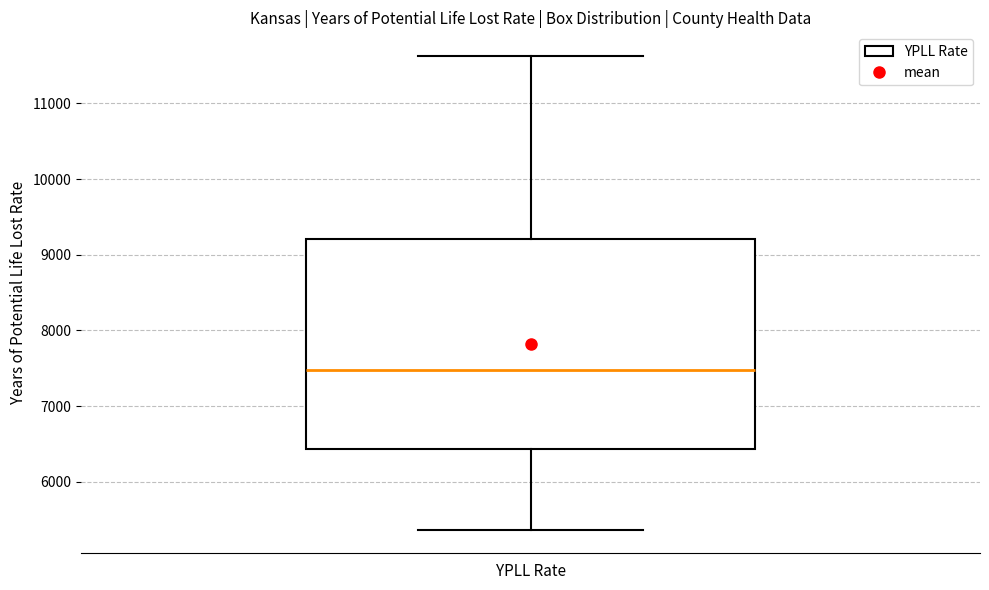

Transcribe this box plot: give where the median line is, the range the box spans, and where the two whiskers end, as read against the y-axis. The values are not printed on the chart, so give them approximately, as read against the axis.

median 7500, box 6400 to 9200, whiskers 5400 to 11600